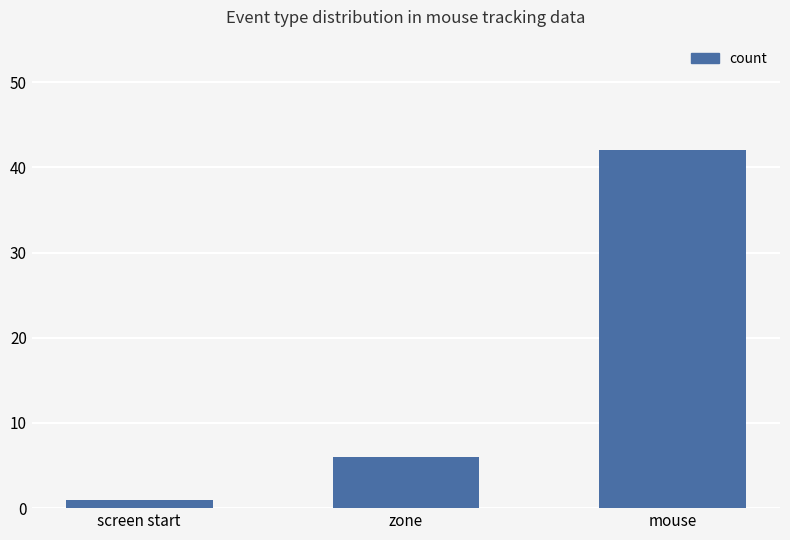

Rank the categories by value from highest to lowest.

mouse, zone, screen start